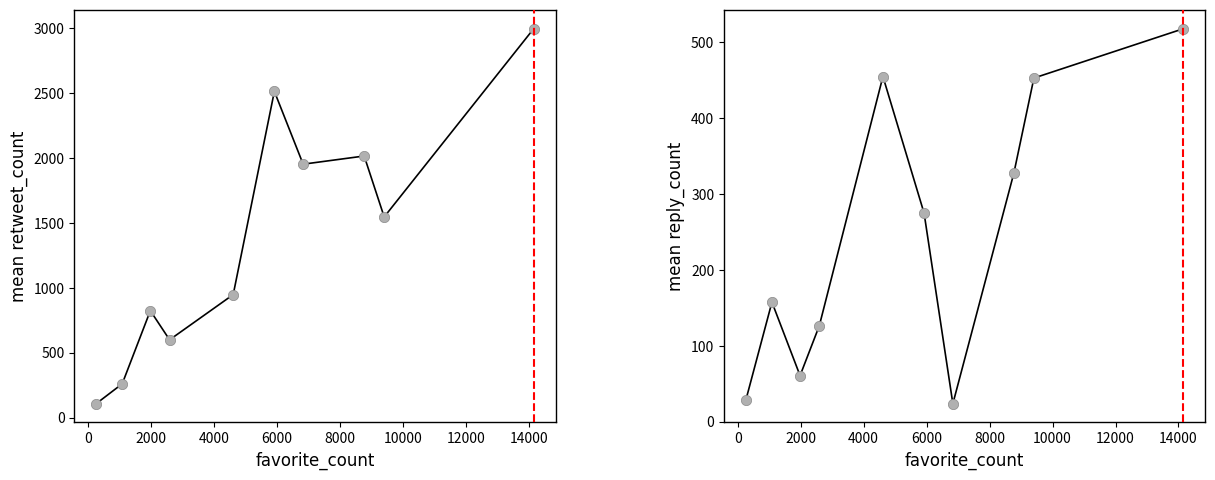

Which series contains the highest Y value?

retweet_count